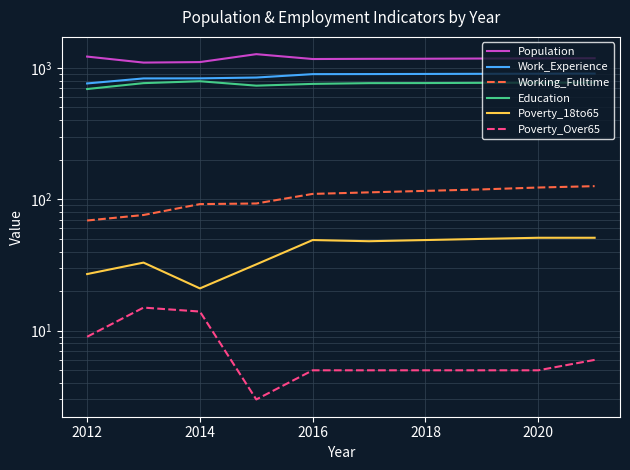

Count the number of categories in the chart.

10